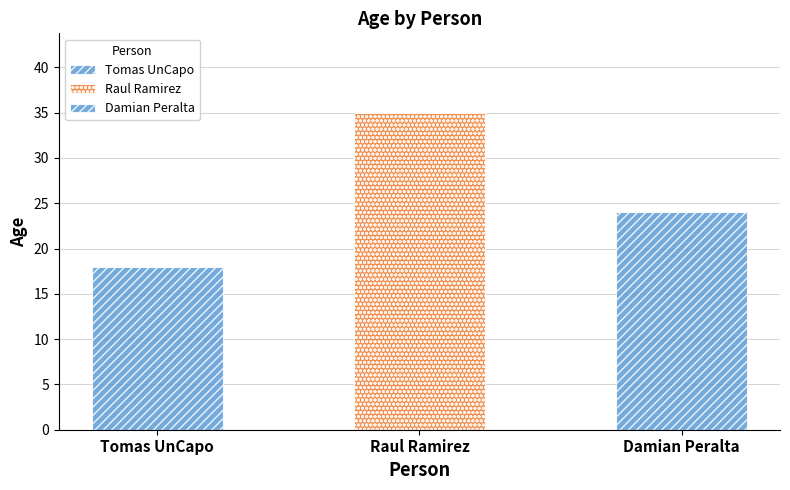

Does the chart contain stacked bars?

No